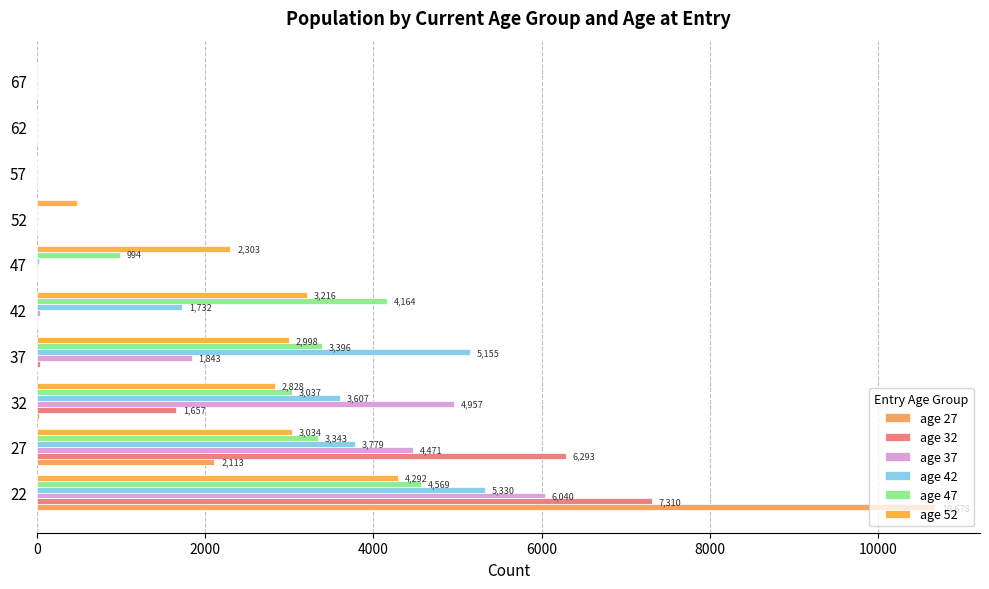

At how many categories does at least one series exceed 3018?

5